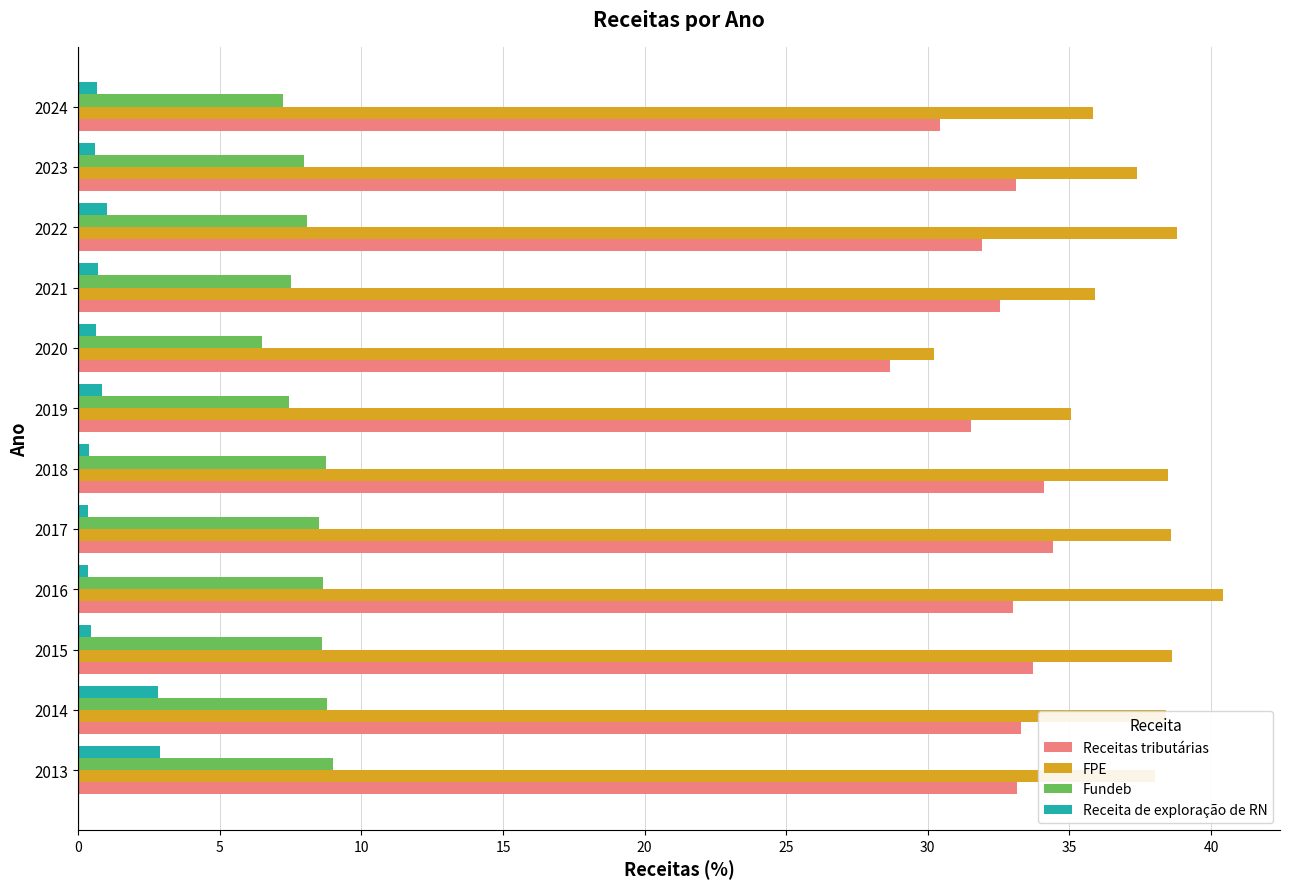

The Fundeb series shows 7.5 at 2021. True or false?

True